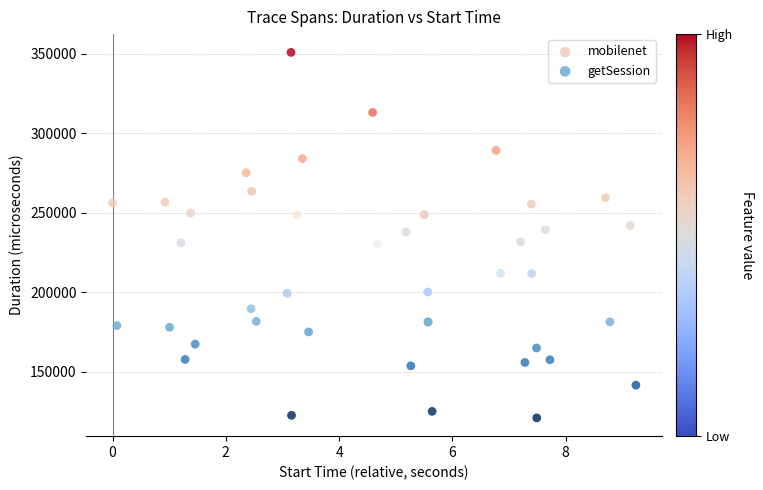

Which series contains the lowest Y value?

getSession